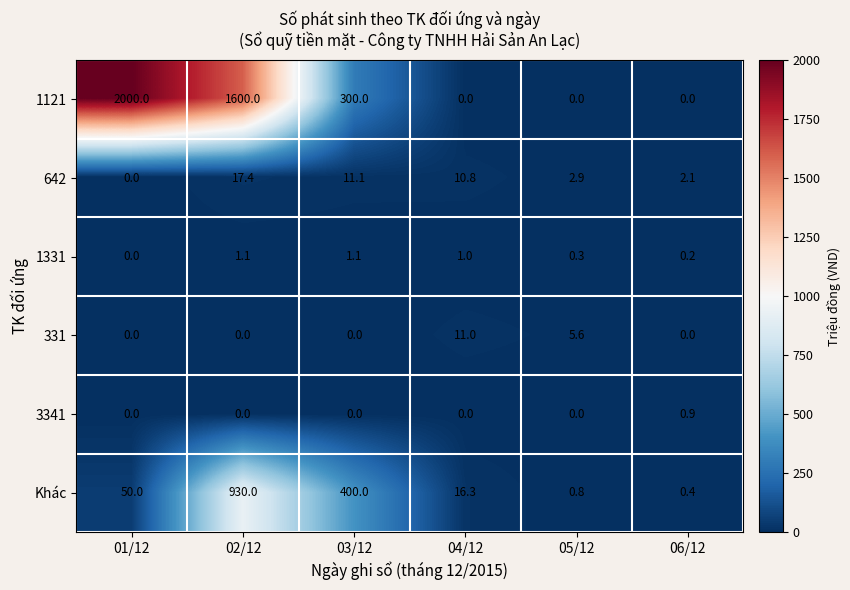

How many categories are shown in the chart?

6